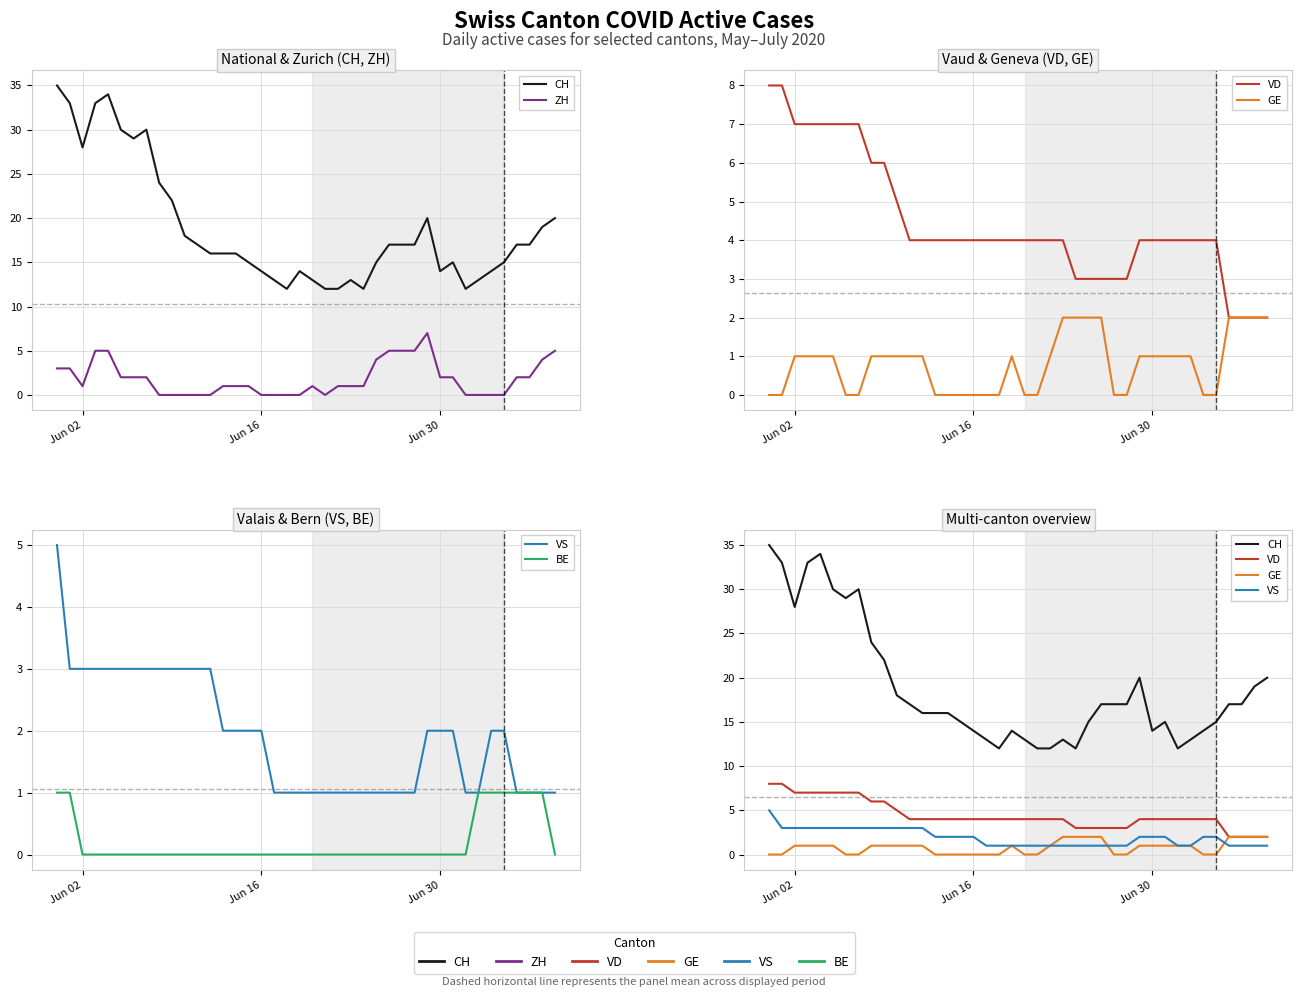

Which series has the largest range (max minus min)?

CH